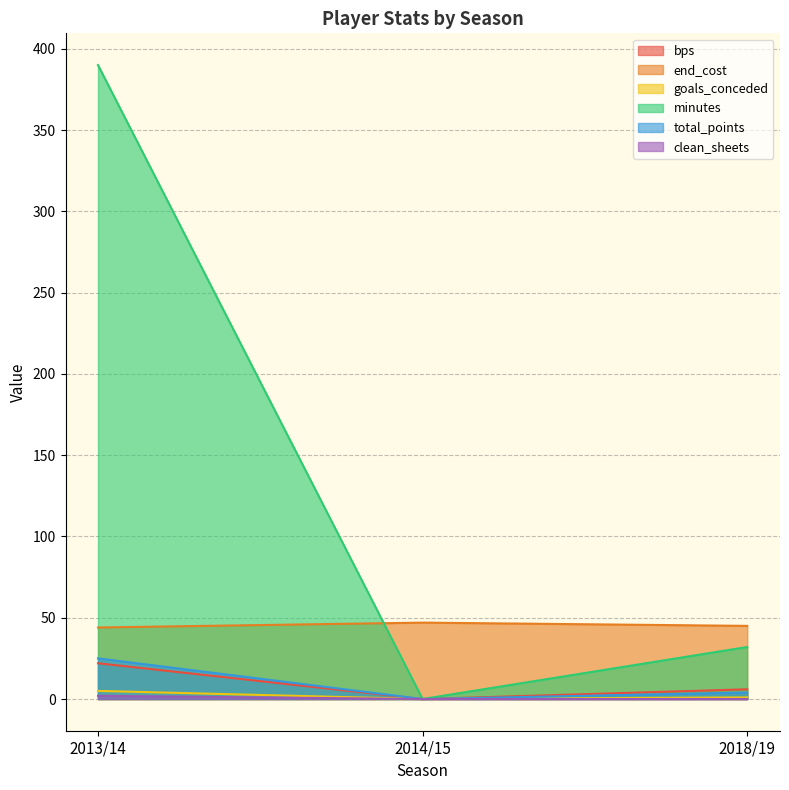

How many data points in clean_sheets are above 0?

1